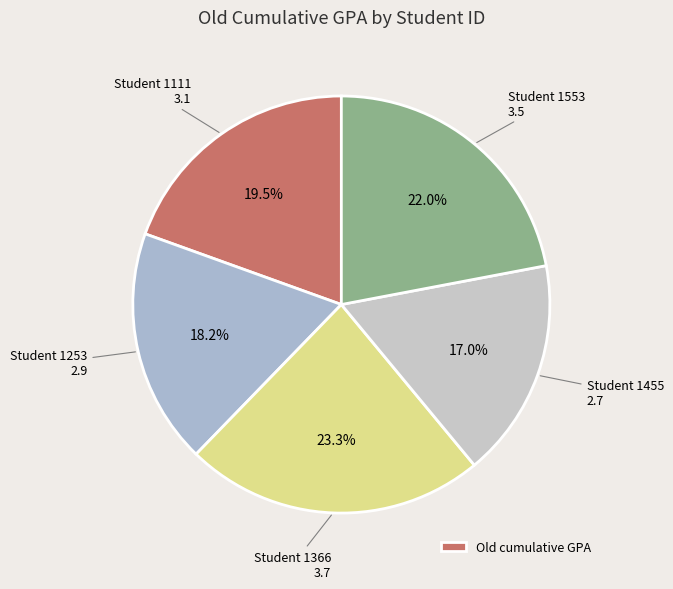

How many segments does this pie chart have?

5